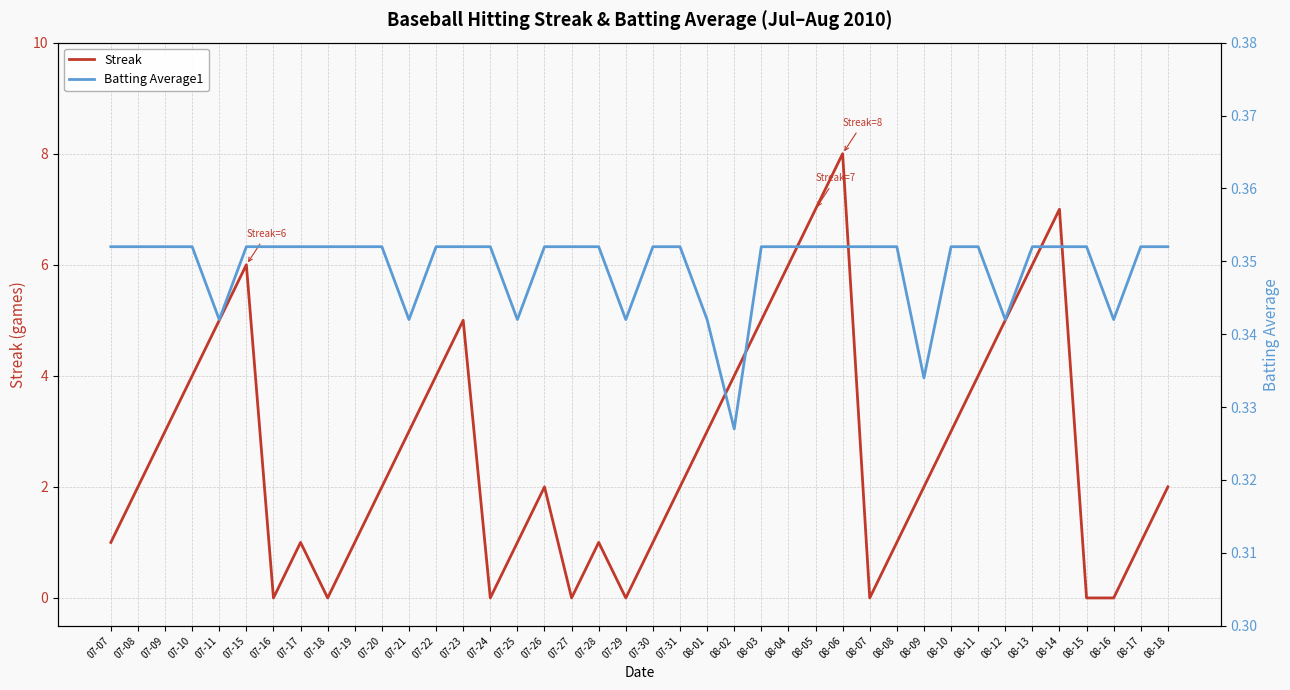

True or false: Streak has a value of 1.6 at 07-17.

False